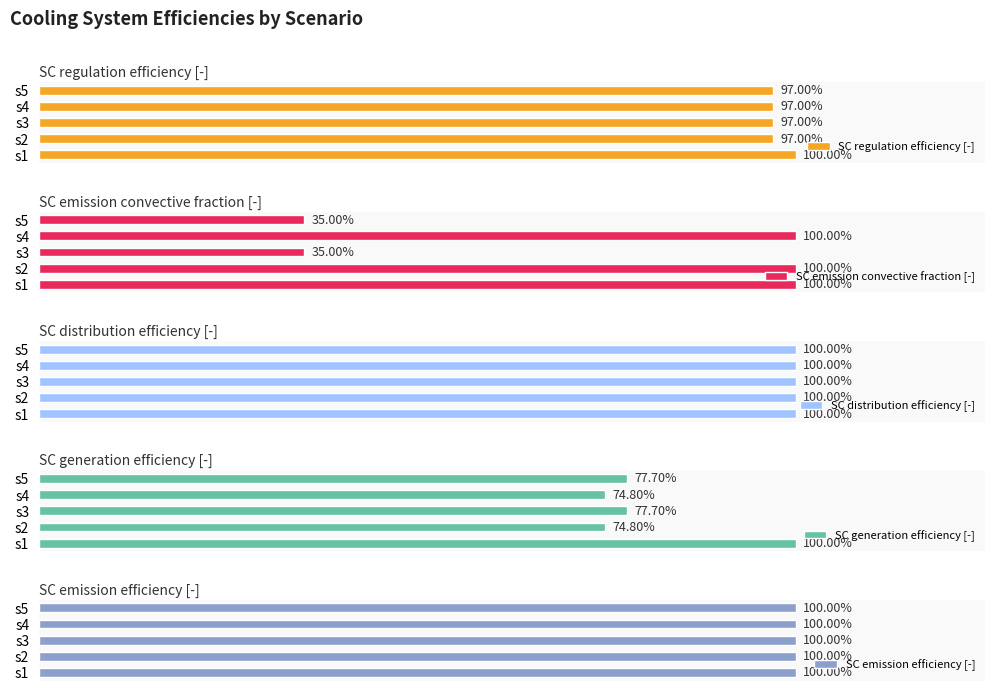

What is the value of the SC generation efficiency [-] bar at the 4th from the left?

0.7